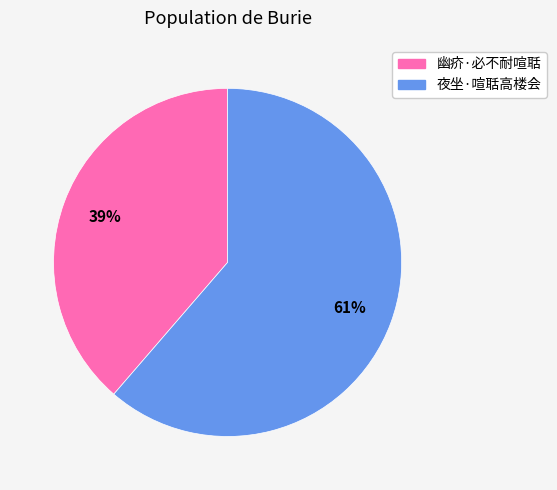

Count the number of slices in the pie.

2